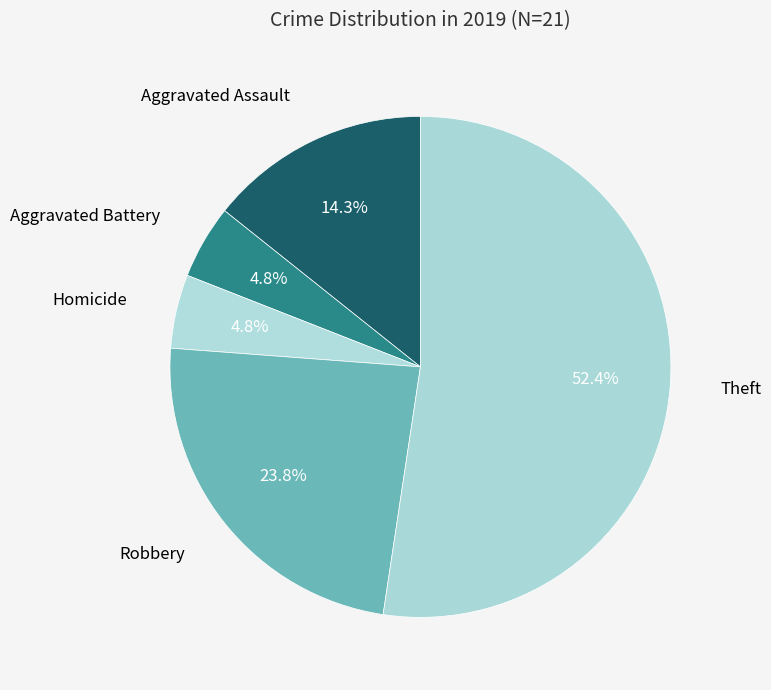

What is the largest slice in the pie chart?

Theft